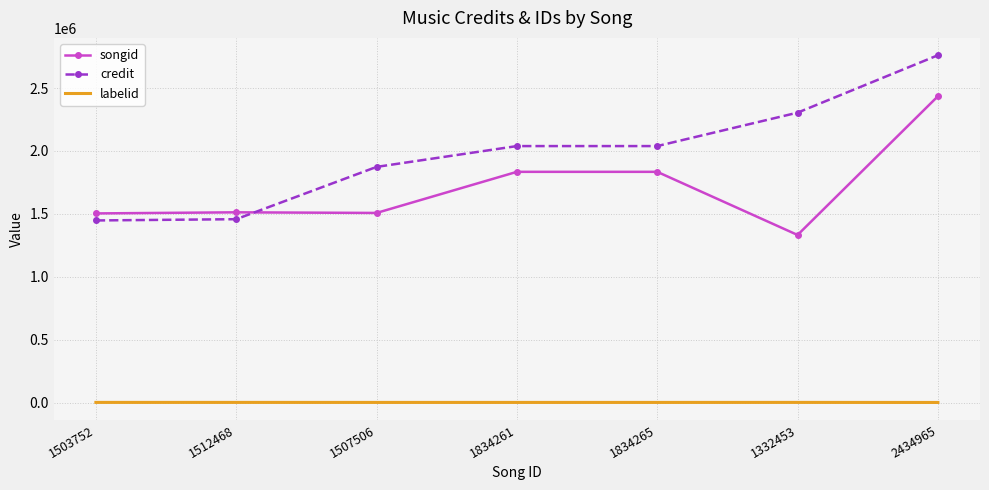

Which label corresponds to the largest value in the chart?

2434965